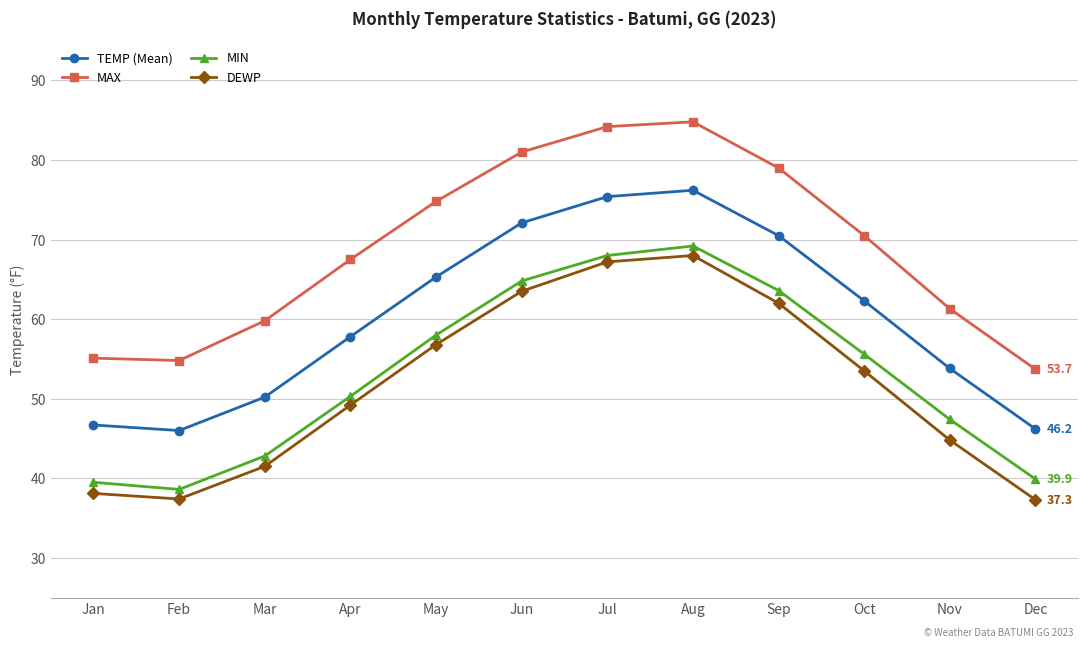

Is the value of MAX at Aug greater than the value of MIN at Jun?

Yes